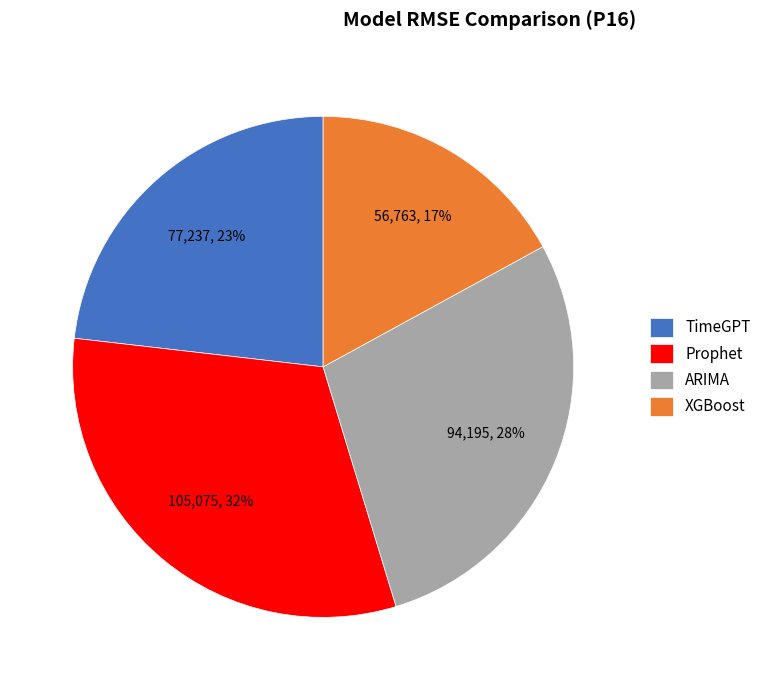

Does any single category account for the majority?

No